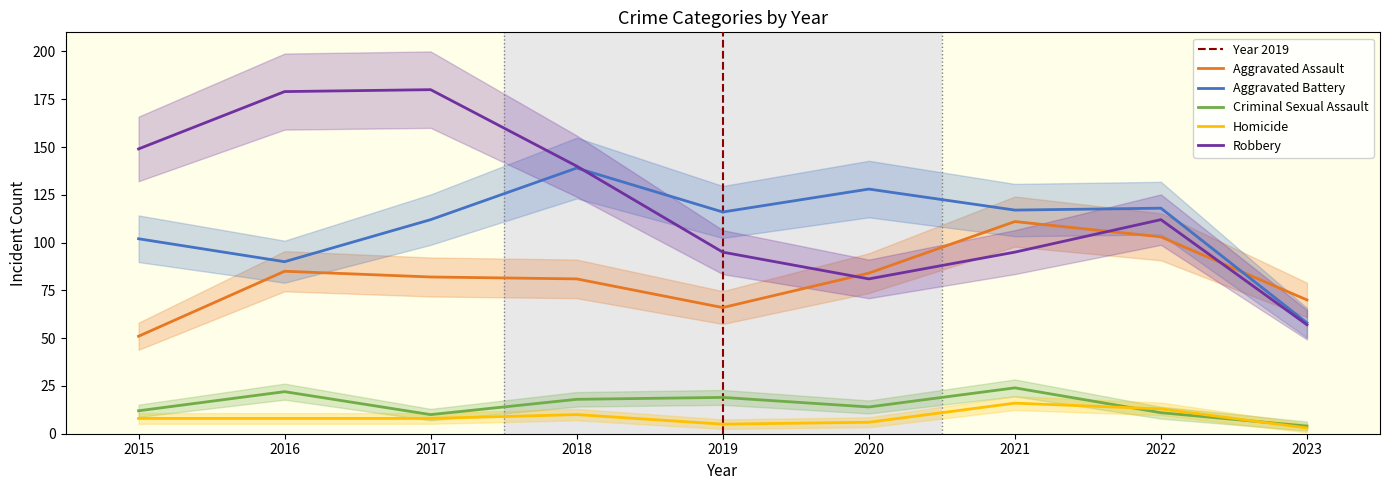

Which category has the lowest value across all series?

2023